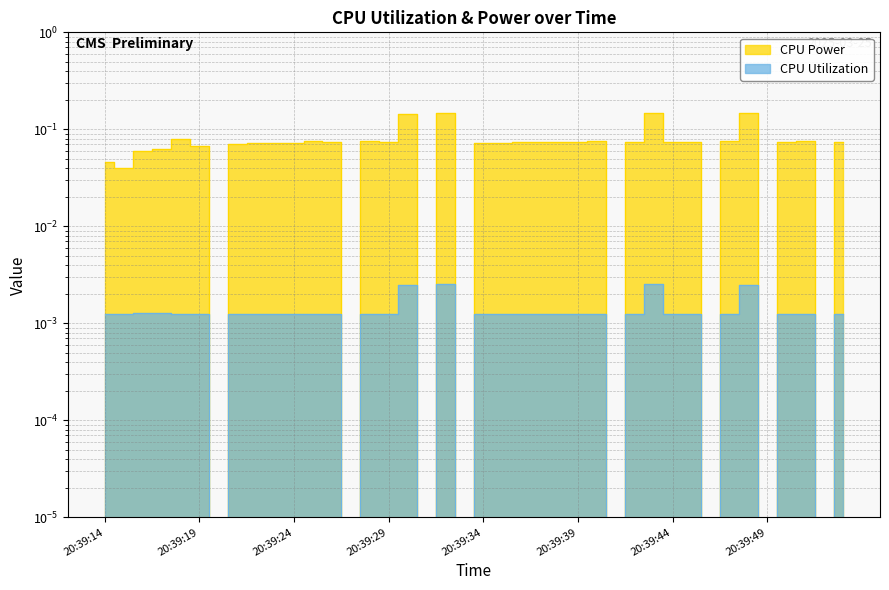

The CPU Power series shows 0.1 at 20:39:43. True or false?

True